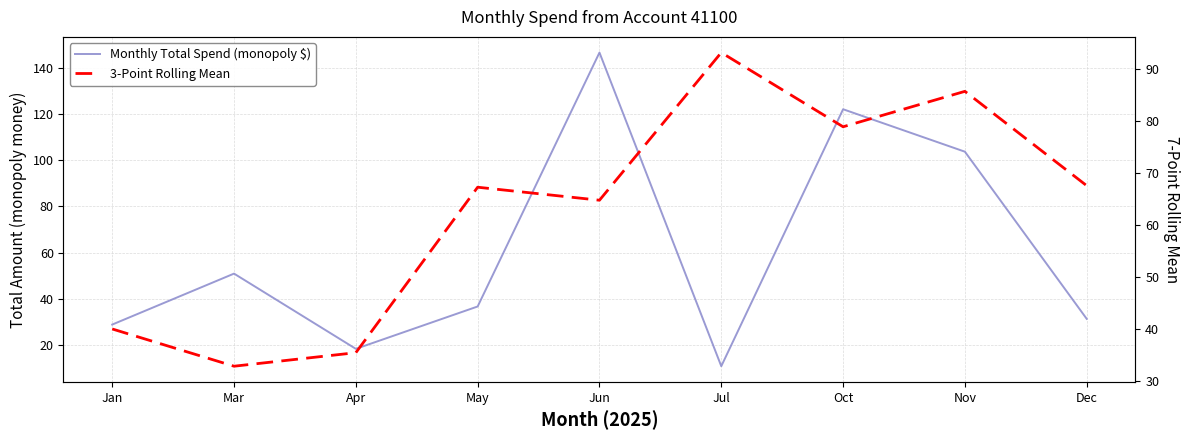

True or false: Monthly Total Spend (monopoly $) has more than 2 interior local peaks.

True